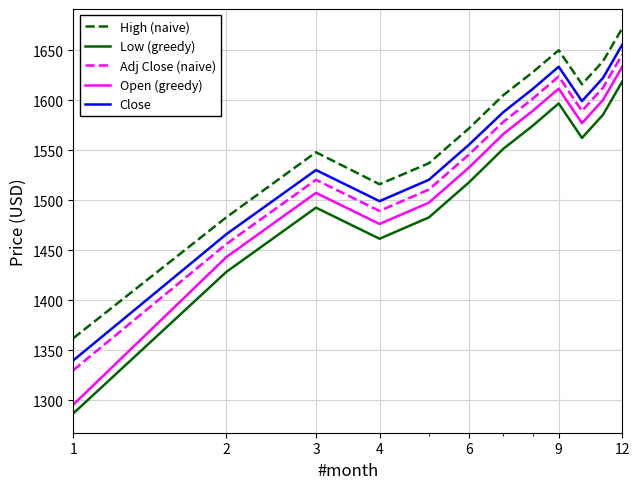

Rank the series by their average value, from highest to lowest.

High (naive), Close, Adj Close (naive), Open (greedy), Low (greedy)